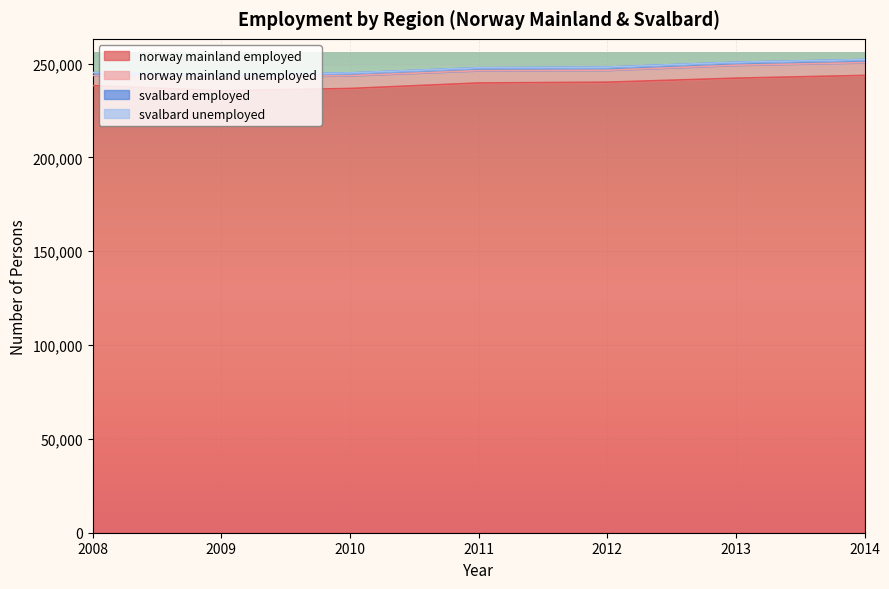

At which category does norway mainland unemployed reach its first local peak?

2009